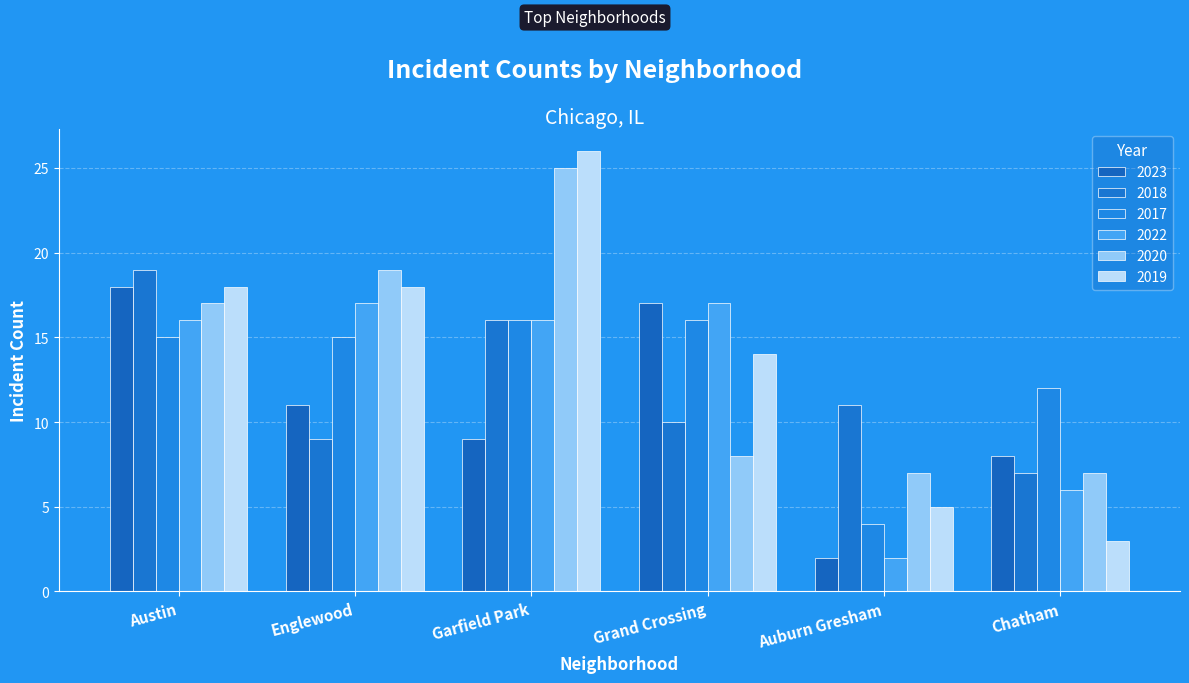

Are the bars horizontal?

No